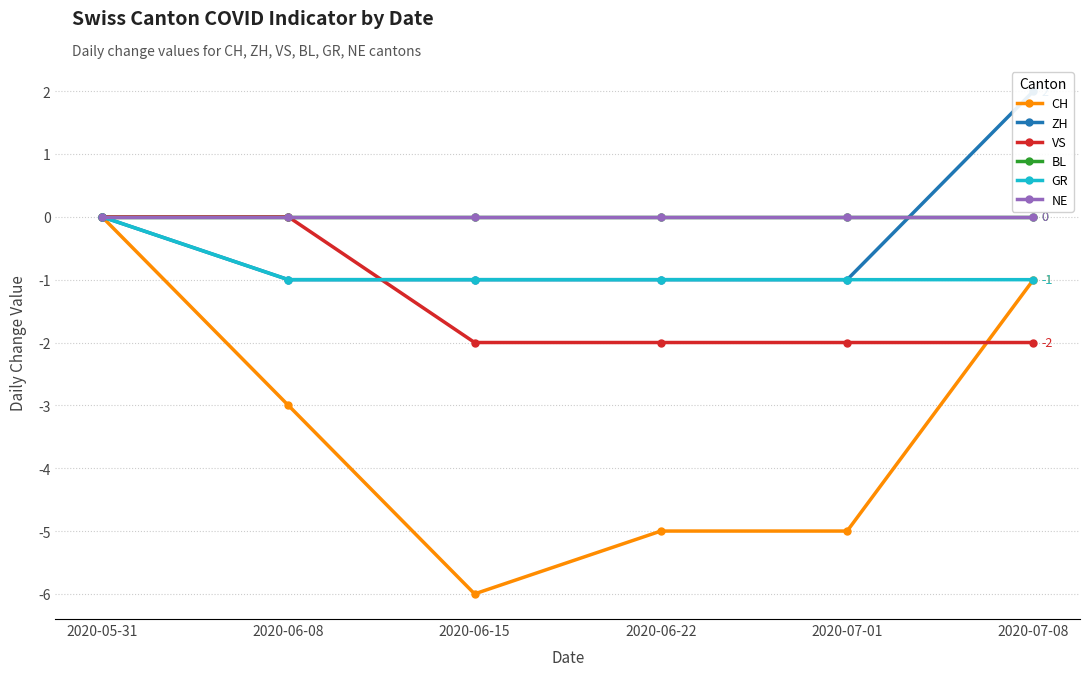

Is the value of GR at 2020-06-15 greater than the value of ZH at 2020-06-15?

No